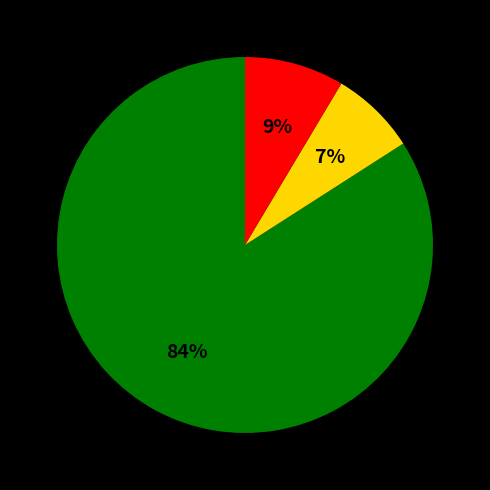

Does any single category account for the majority?

Yes